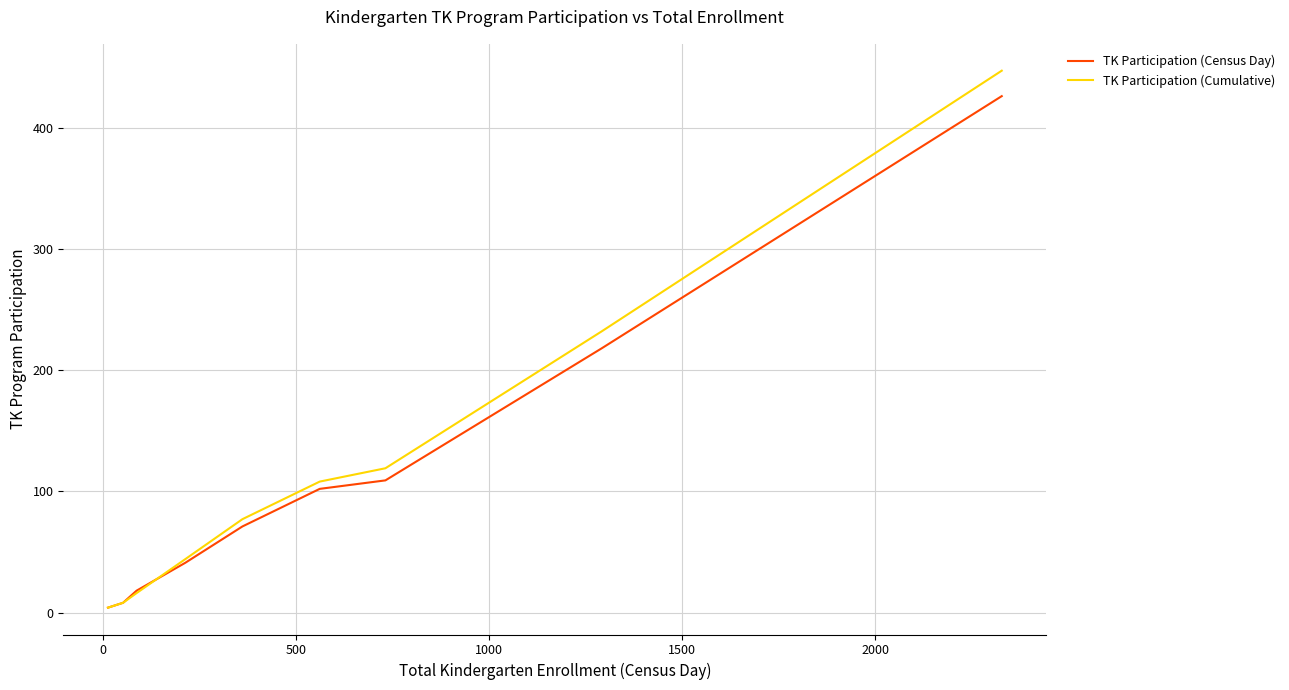

Which series has the widest spread of values?

TK Participation (Cumulative)